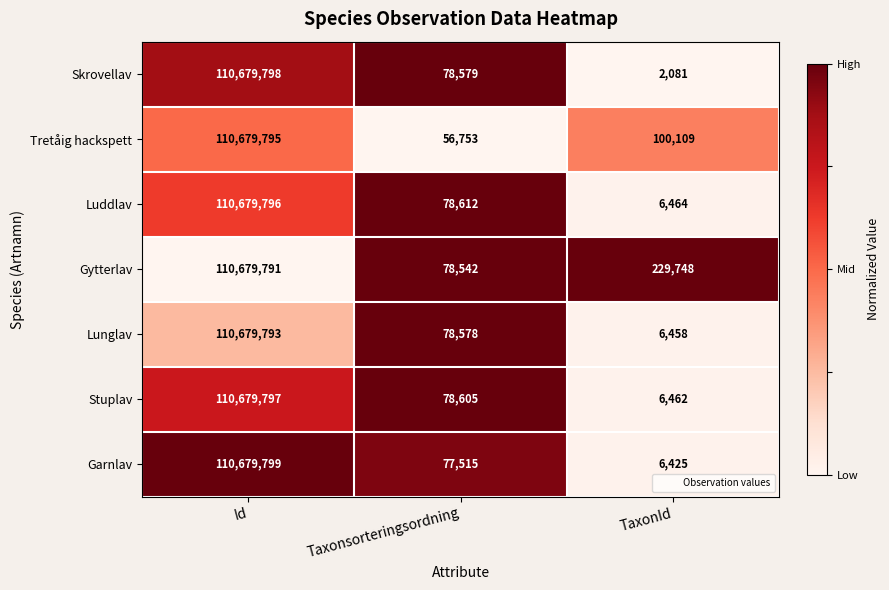

What is the difference between the second highest and minimum values in the Tretåig hackspett series?

43356